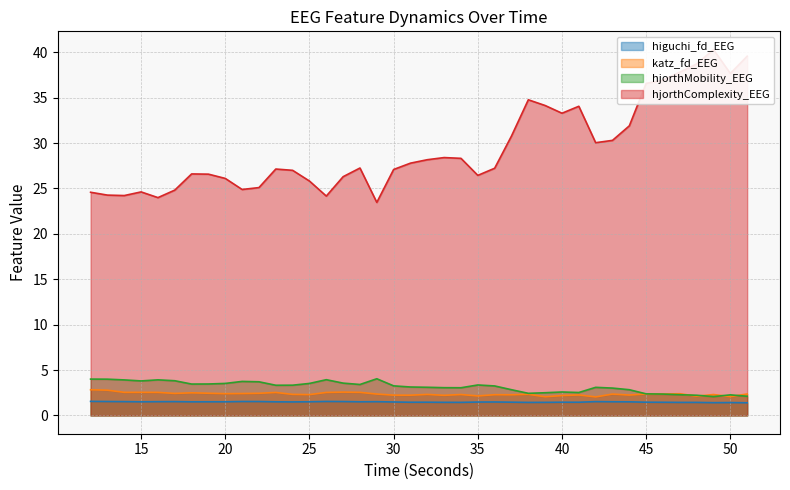

What is the difference between the katz_fd_EEG values at 17 and 36?

0.1